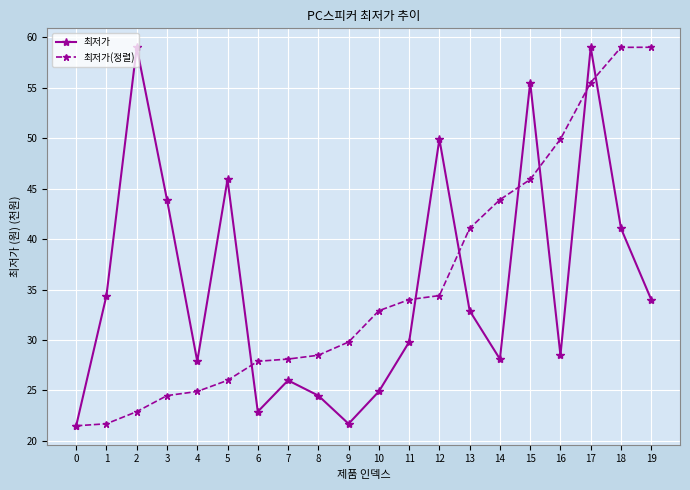

What is the lowest value of the 최저가 series?

21.5